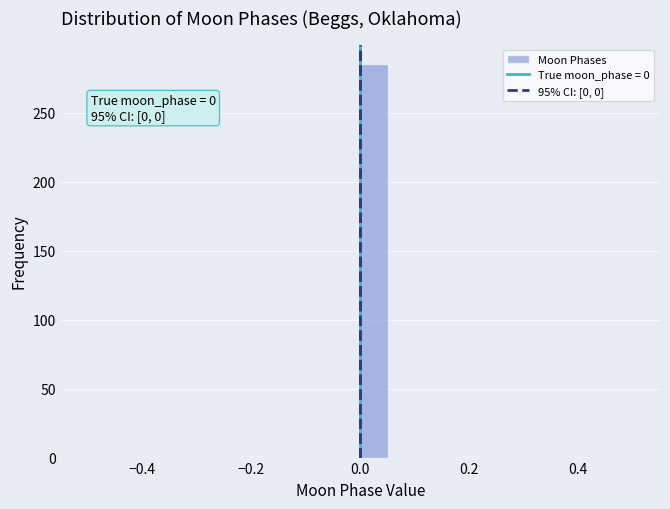

Around what value on the x-axis is the tallest bar? Give the approximate position of its centre, as read against the axis.

0.02